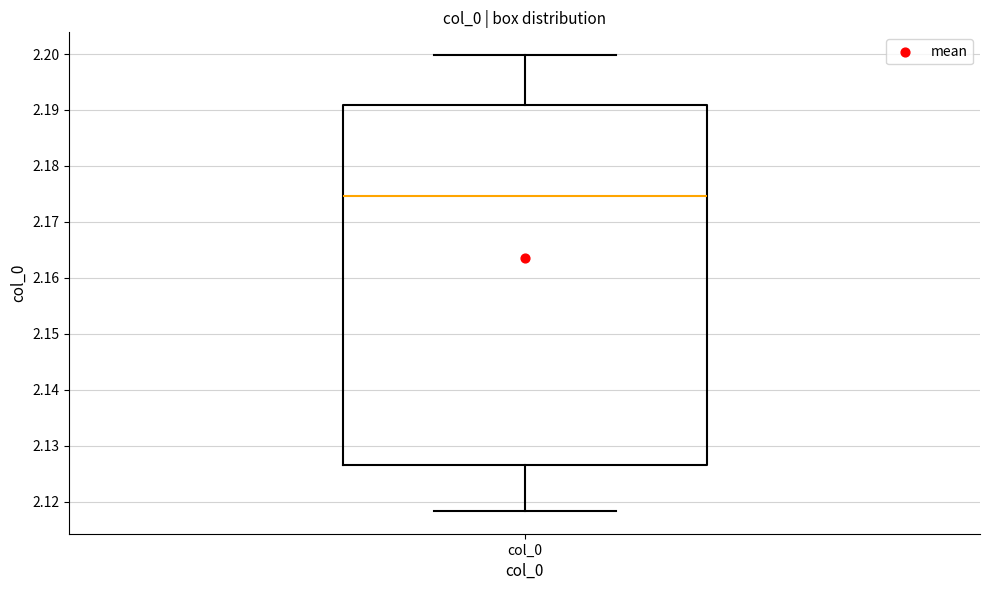

Transcribe this box plot: give where the median line is, the range the box spans, and where the two whiskers end, as read against the y-axis. The values are not printed on the chart, so give them approximately, as read against the axis.

median 2.175, box 2.127 to 2.191, whiskers 2.118 to 2.200